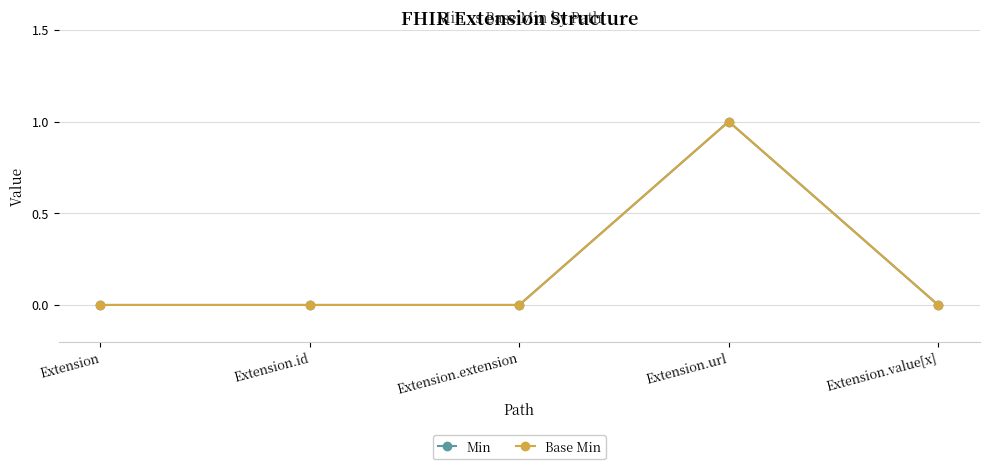

How many lines are shown in the chart?

2